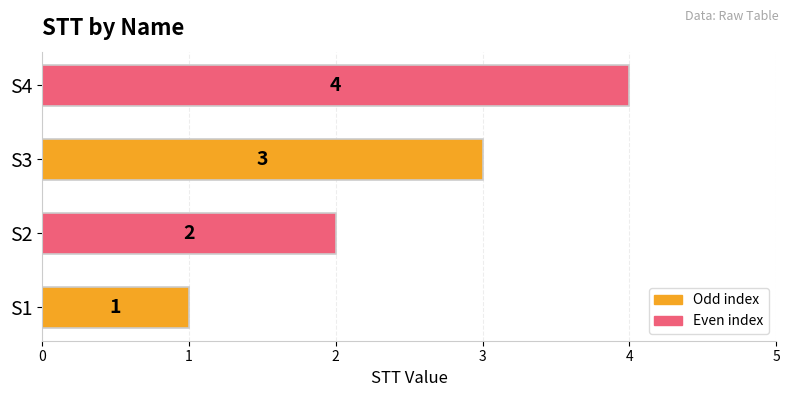

List the labels in order of value, largest first.

S4, S3, S2, S1